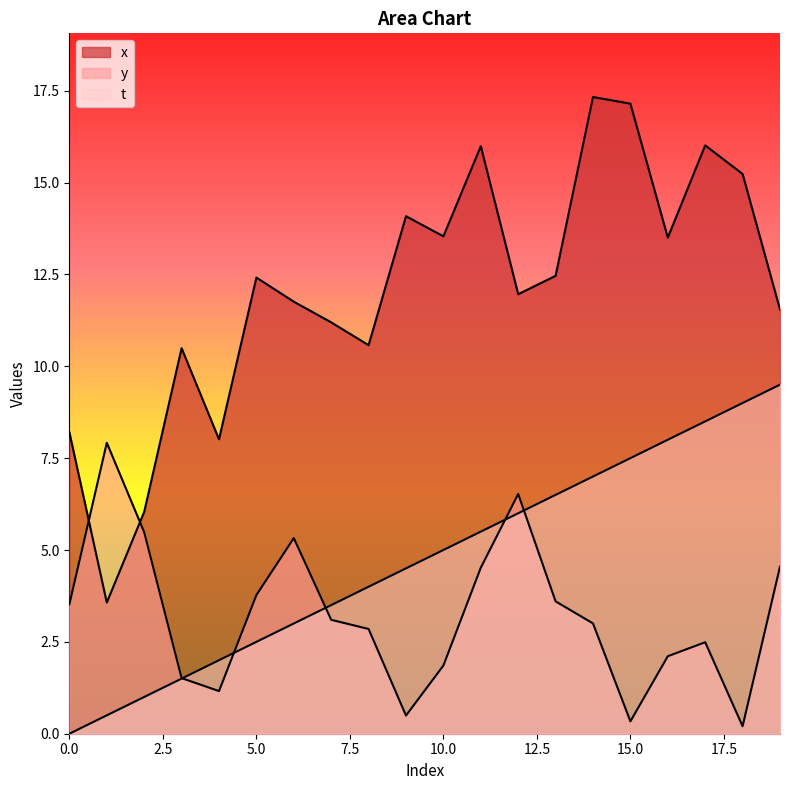

True or false: t has a value of 3.0 at 10.

False